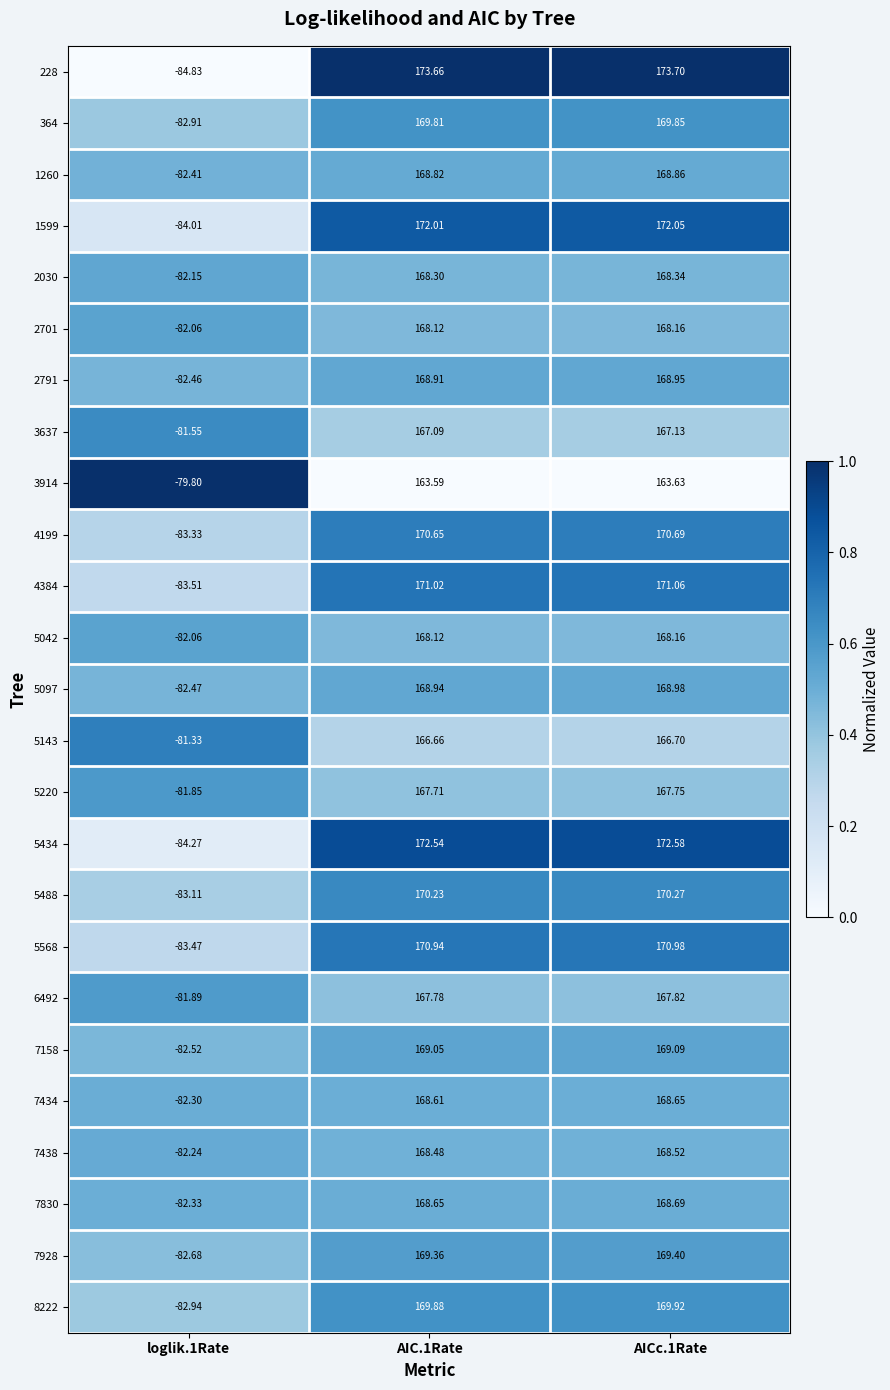

Is the value of 7434 at loglik.1Rate greater than the value of 5097 at loglik.1Rate?

Yes